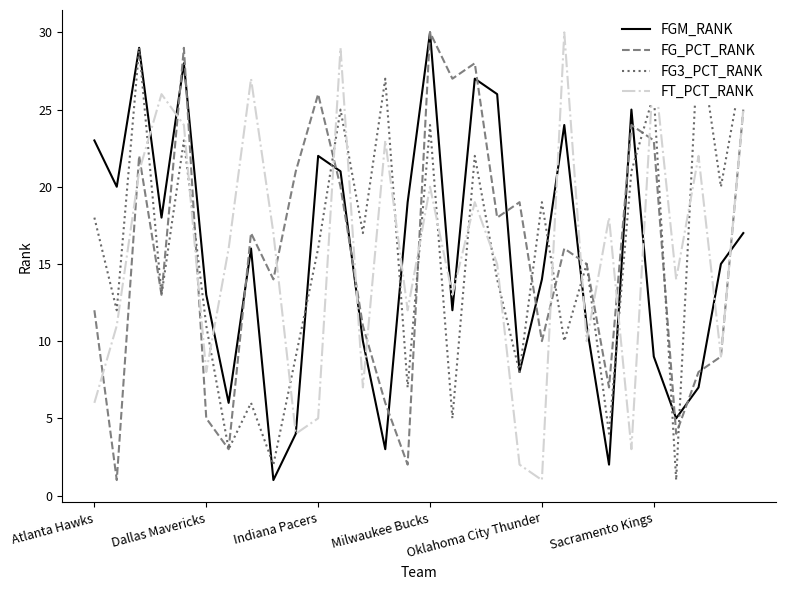

Read the FGM_RANK value at Atlanta Hawks.

23